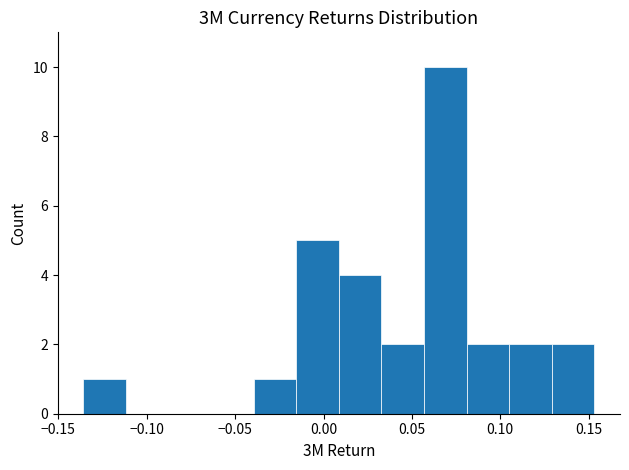

Reading left to right, list every bar in this chart as the range it spans on the x-axis followed by its height. Neither the bar edges nor the heights are printed on the chart, so give them approximately, as read against the axes.

-0.135 to -0.110: 1
-0.110 to -0.090: 0
-0.090 to -0.065: 0
-0.065 to -0.040: 0
-0.040 to -0.015: 1
-0.015 to 0.010: 5
0.010 to 0.035: 4
0.035 to 0.055: 2
0.055 to 0.080: 10
0.080 to 0.105: 2
0.105 to 0.130: 2
0.130 to 0.155: 2